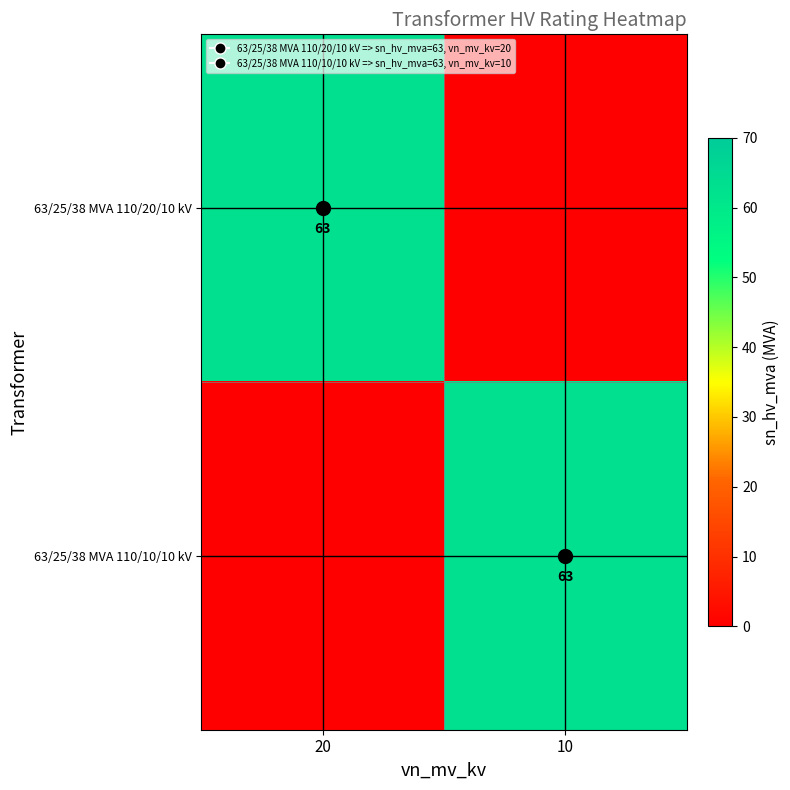

Which series has the widest spread of values?

63/25/38 MVA 110/20/10 kV